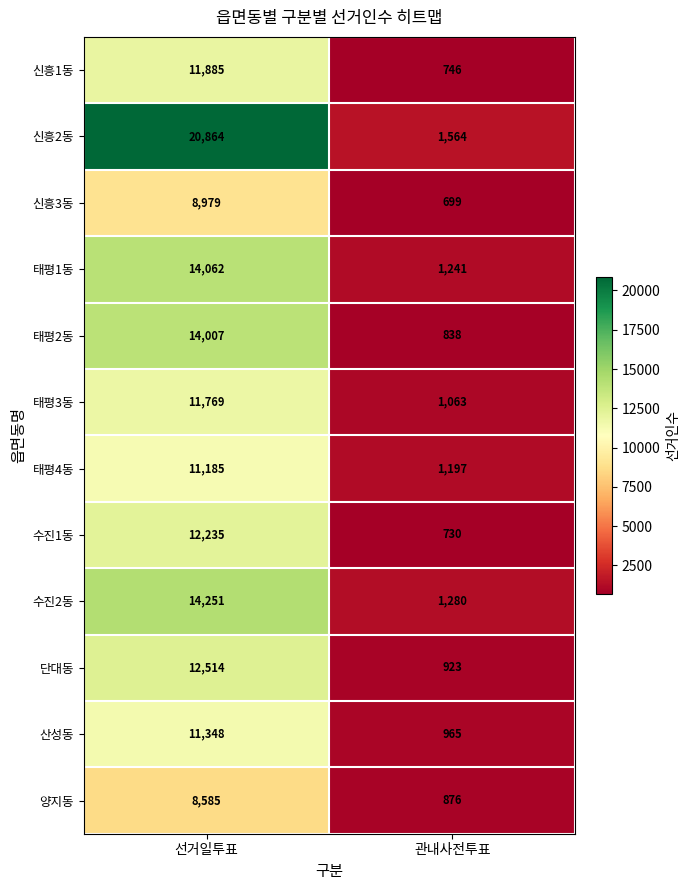

What is the minimum value shown in the chart?

699